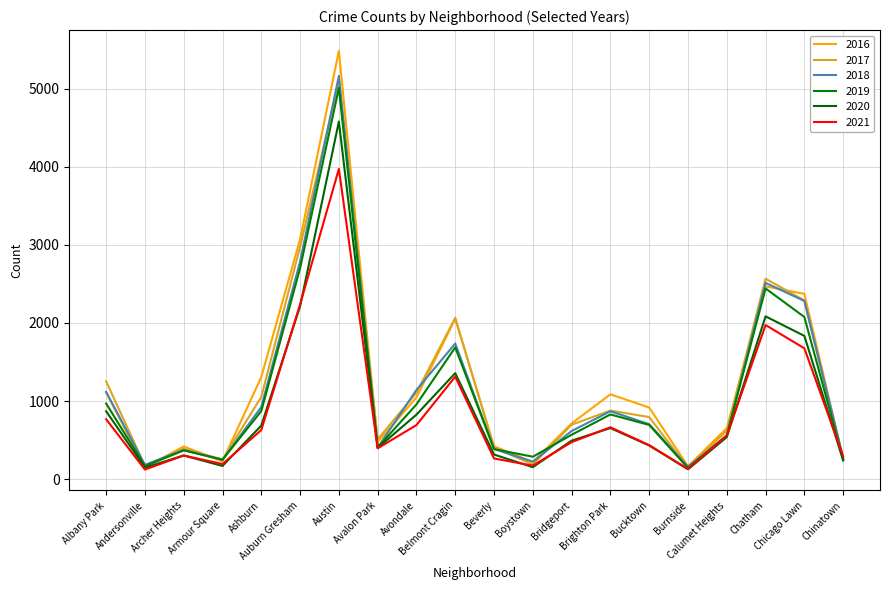

How many lines are shown in the chart?

6